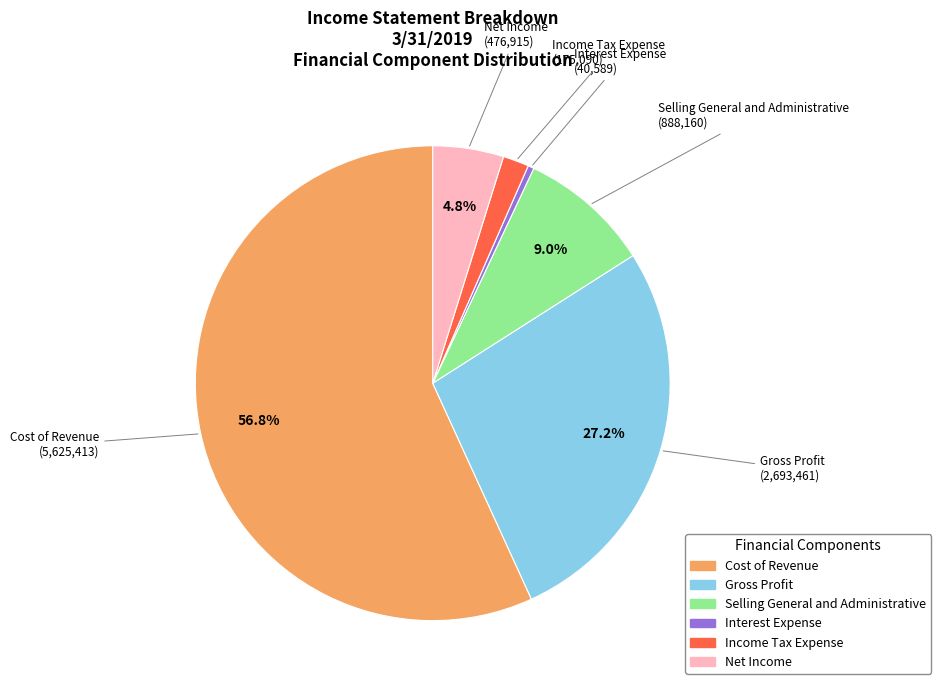

To the nearest percent, what is the average slice percentage?

17%